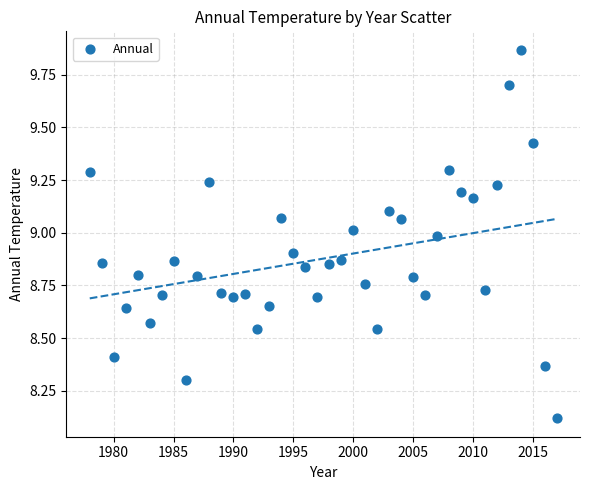

What is the range of Y values (max minus min)?

1.7